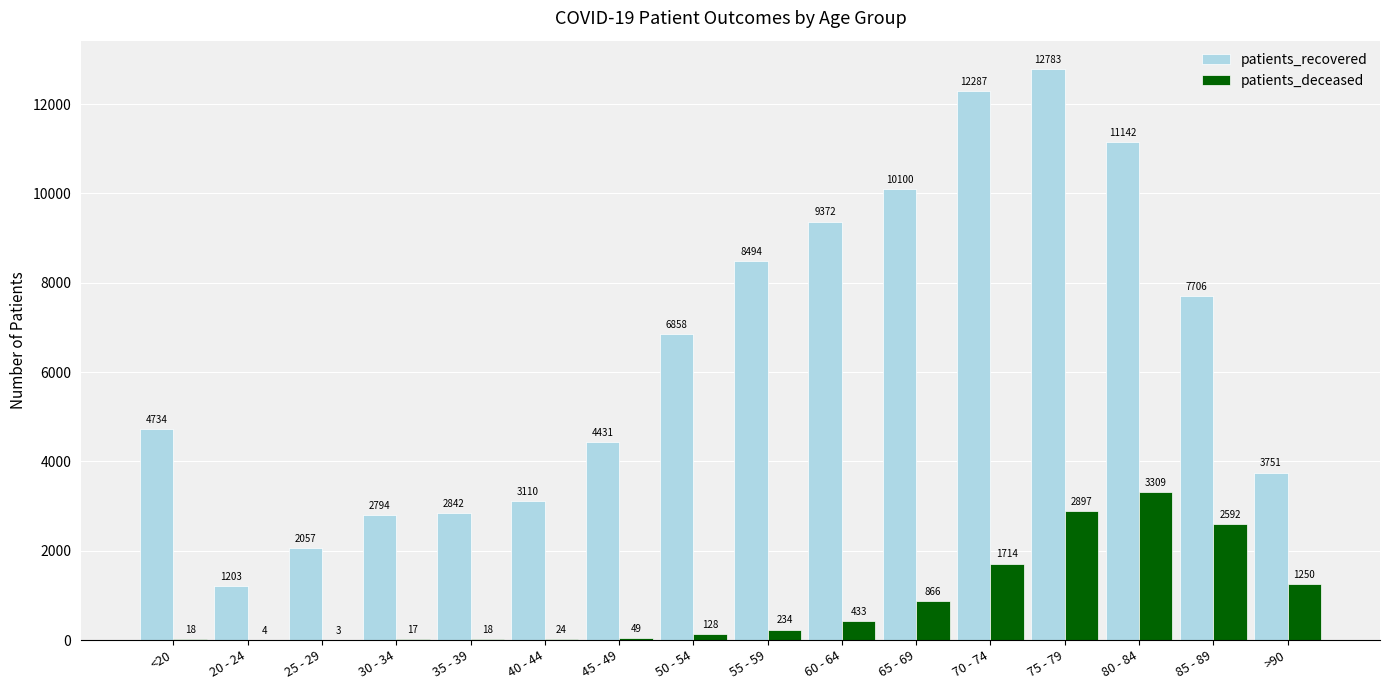

At which label does patients_deceased reach its peak?

80 - 84